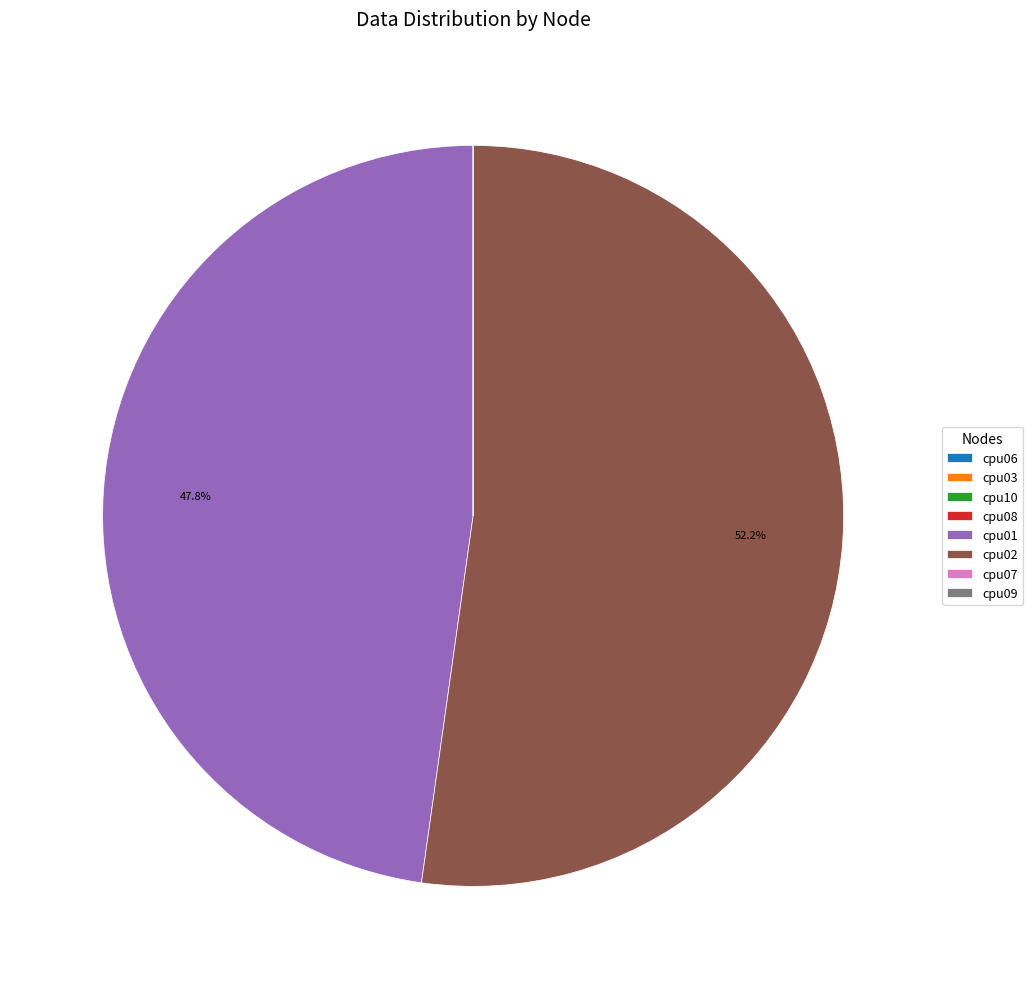

Combined, do cpu02 and cpu01 account for over 50%?

Yes